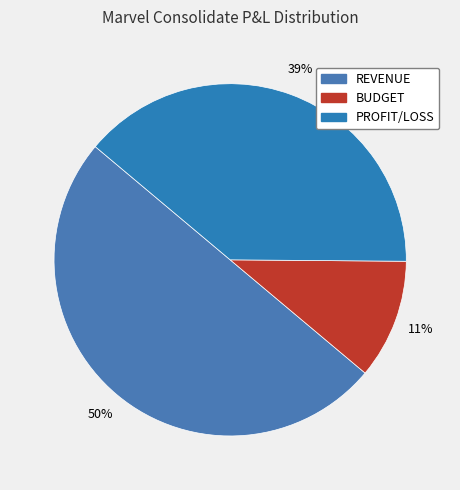

True or false: PROFIT/LOSS accounts for 39% of the total.

True